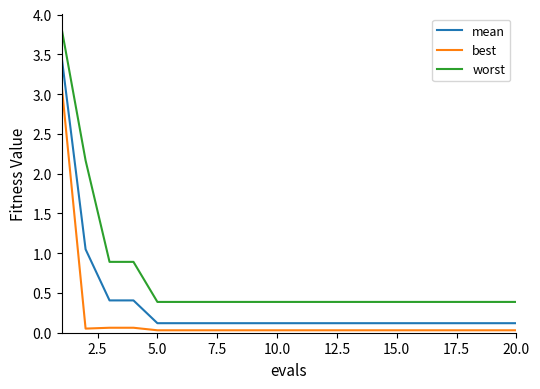

List the series in order of their peak value, highest first.

worst, mean, best